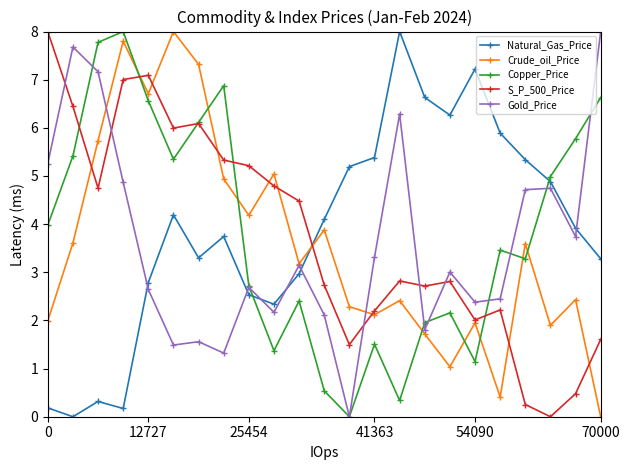

What is the maximum value shown in the chart?

8.0